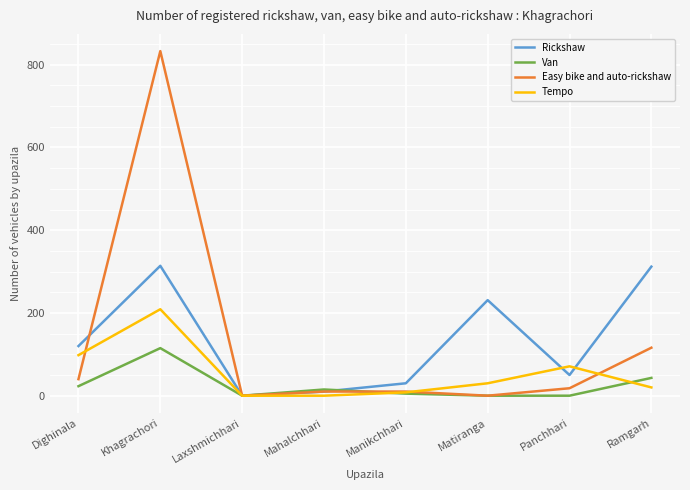

Which series has the widest spread of values?

Easy bike and auto-rickshaw